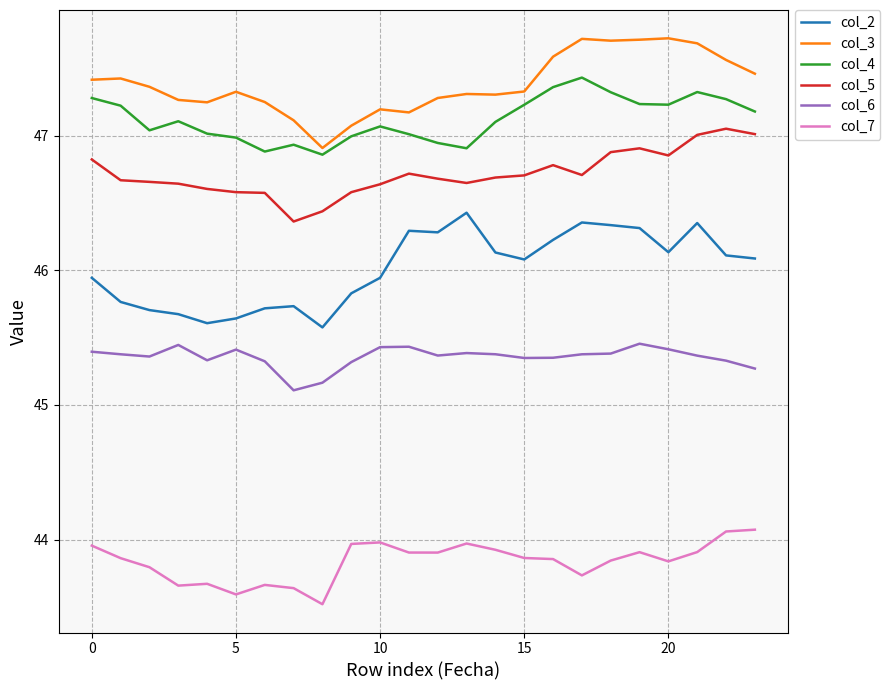

True or false: col_2 and col_7 intersect in this chart.

False